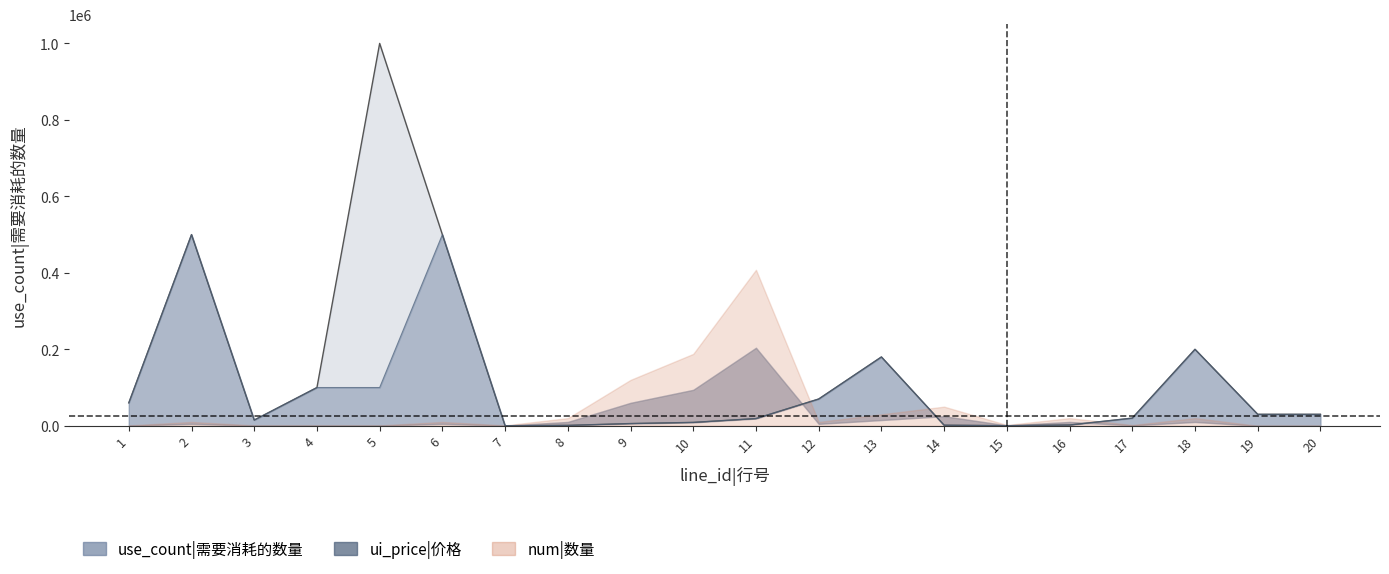

How many values in the use_count series are below 30000?

10